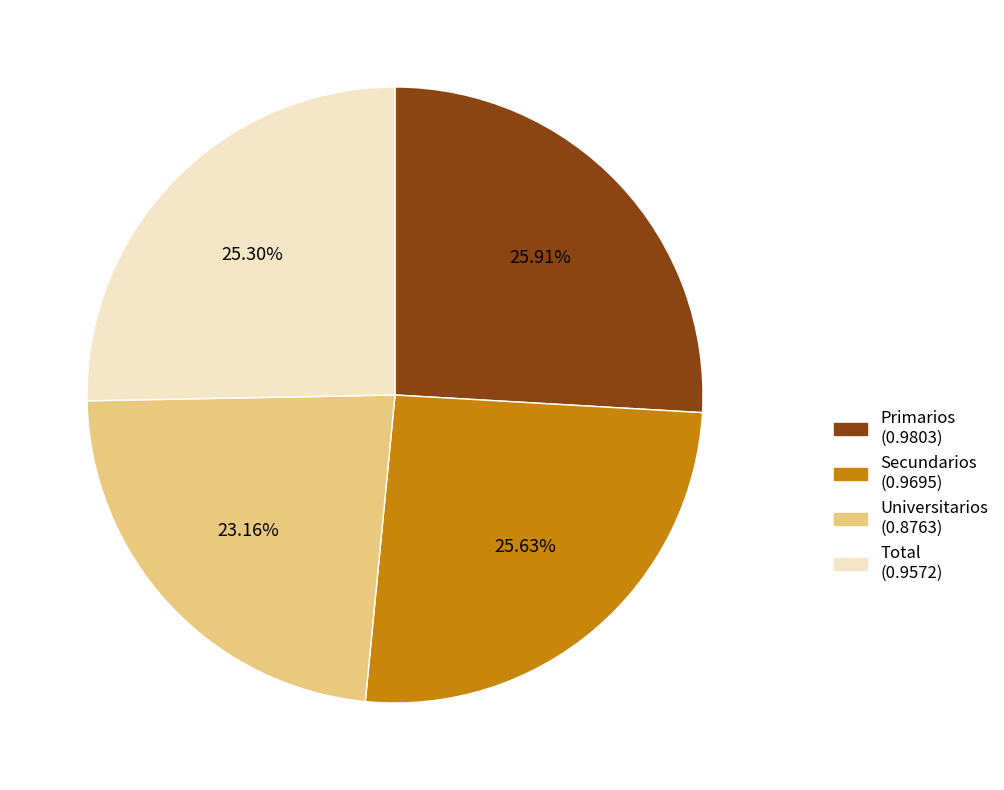

True or false: Total accounts for 25% of the total.

True